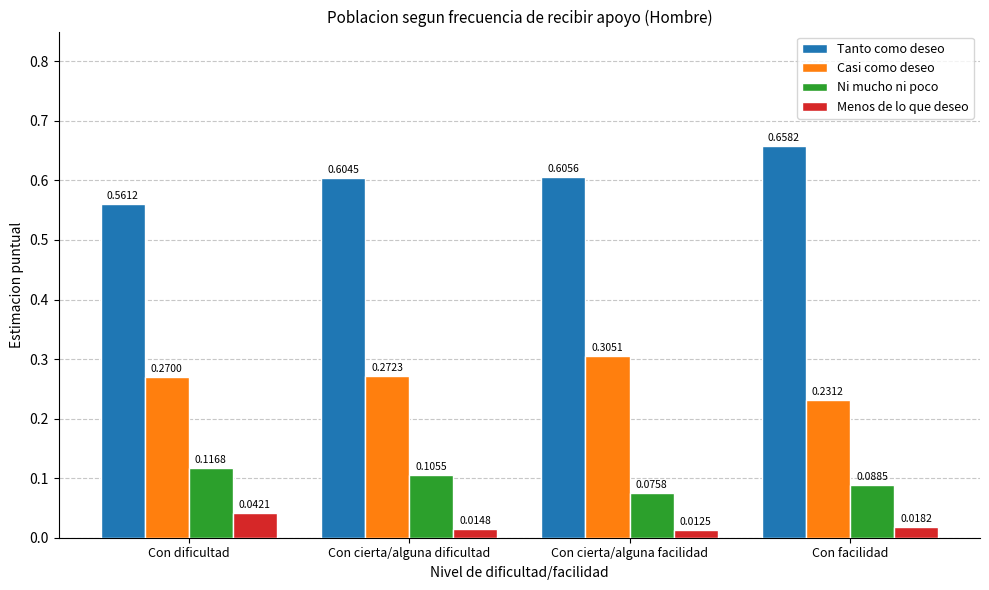

How many bars are there in total?

16